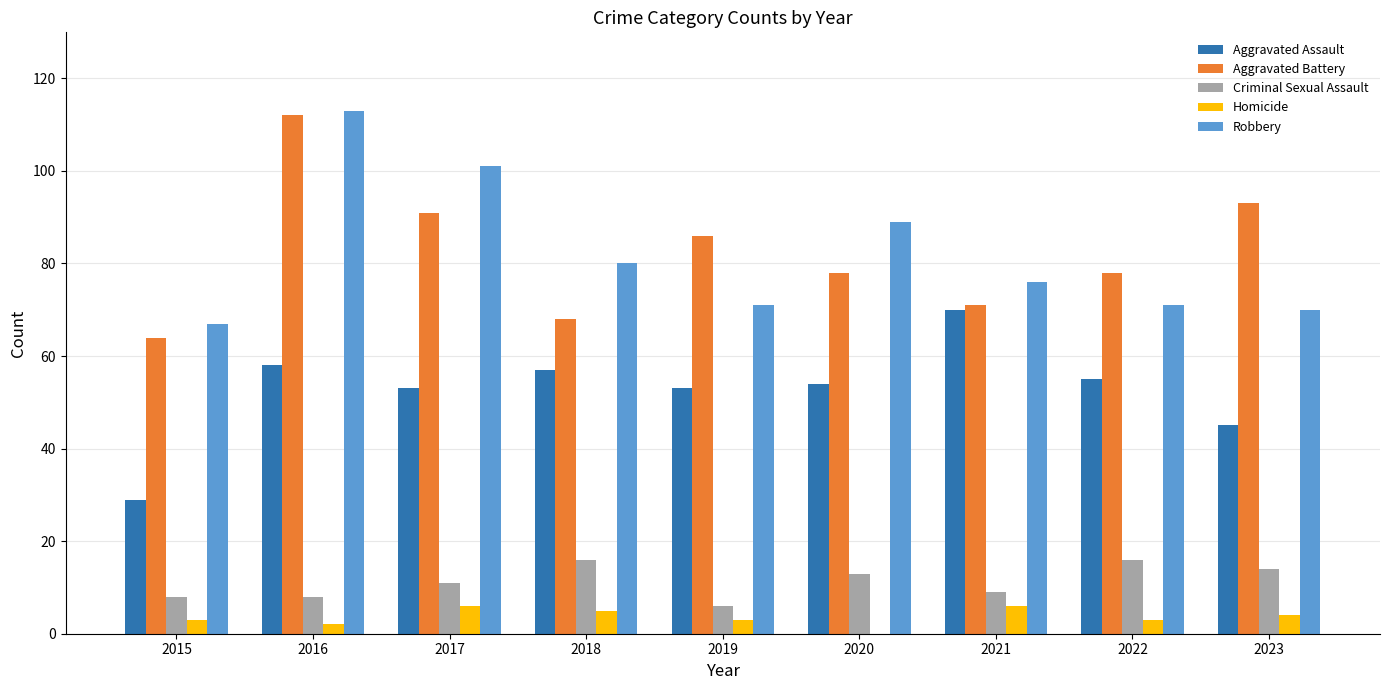

Reading left to right, what are all the values shown in this chart?

Aggravated Assault: 2015=29	2016=58	2017=53	2018=57	2019=53	2020=54	2021=70	2022=55	2023=45
Aggravated Battery: 2015=64	2016=112	2017=91	2018=68	2019=86	2020=78	2021=71	2022=78	2023=93
Criminal Sexual Assault: 2015=8	2016=8	2017=11	2018=16	2019=6	2020=13	2021=9	2022=16	2023=14
Homicide: 2015=3	2016=2	2017=6	2018=5	2019=3	2020=0	2021=6	2022=3	2023=4
Robbery: 2015=67	2016=113	2017=101	2018=80	2019=71	2020=89	2021=76	2022=71	2023=70